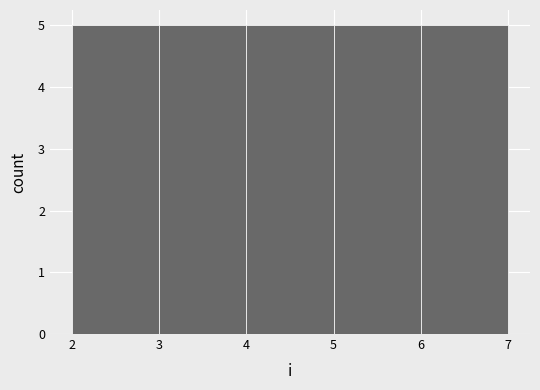

Reading left to right, list every bar in this chart as the range it spans on the x-axis followed by its height. The values are not printed on the chart, so give them approximately, as read against the axis.

2 to 3: 5
3 to 4: 5
4 to 5: 5
5 to 6: 5
6 to 7: 5